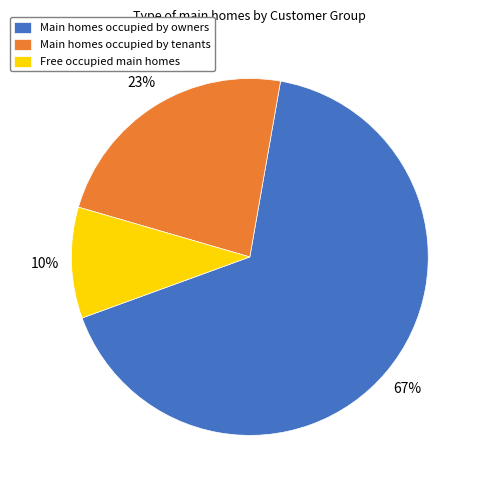

To the nearest percent, what is the average slice percentage?

33%